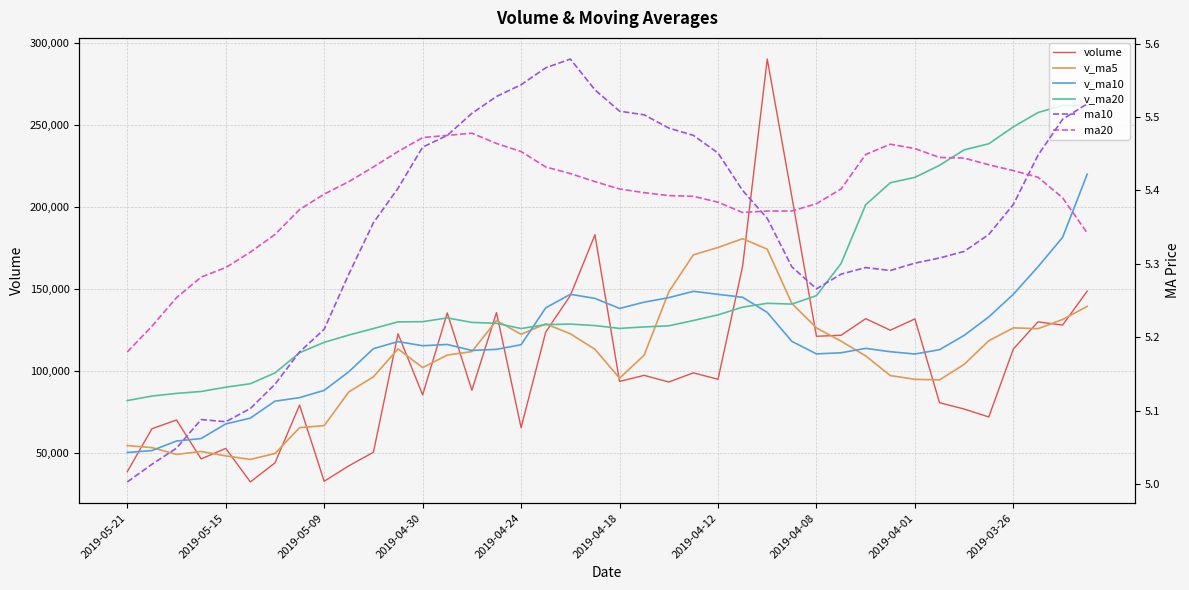

Reading left to right, transcribe all the data shown in this chart.

volume: 38824.3	64944.8	70311.3	46583.7	53001.0	32585.5	44167.8	79351.0	32987.0	42371.7	50630.5	122773.3	85588.2	135465.8	88406.6	135693.7	65630.6	123802.0	146063.5	183037.2	93754.5	97460.5	93413.4	98979.4	95071.9	163965.8	290009.0	206189.0	121253.9	121855.3	131951.7	124946.5	131804.2	80809.2	76952.0	72135.5	113531.0	130000.0	128075.5	148744.4
v_ma5: 54733.0	53485.2	49329.9	51137.8	48418.5	46292.6	49901.6	65622.7	66870.1	87365.9	96572.9	113585.5	102157.0	109799.8	111919.3	130845.4	122457.6	128823.5	122745.8	113329.0	95735.9	109778.2	148287.9	170843.0	175297.9	180654.6	174251.8	141239.3	126362.3	118273.4	109292.7	97329.5	95046.4	94685.5	104138.8	118497.3	126374.5	125869.1	131479.3	139443.4
v_ma10: 50512.8	51693.4	57476.3	59004.0	67892.2	71432.8	81743.6	83889.8	88334.9	99642.6	113709.1	118021.5	115490.3	116272.8	112624.1	113290.7	116117.9	138555.7	146794.4	144313.5	138195.3	142015.0	144763.6	148602.7	146785.7	144973.7	135790.6	118142.9	110523.9	111206.1	113895.0	111852.0	110457.7	113082.4	121791.1	133004.7	146851.4	163536.1	181463.3	219936.5
v_ma20: 82111.0	84857.5	86483.3	87638.4	90258.2	92361.7	98930.7	111222.8	117564.7	121978.0	125952.2	130018.3	130126.9	132437.7	129704.9	129132.2	125954.3	128349.3	128659.2	127759.8	126045.1	126933.5	127610.7	130842.6	134288.4	138989.2	141321.0	140839.5	145993.6	165571.3	201322.7	214686.5	217990.1	225320.9	234735.1	238434.2	248738.7	257435.8	261797.5	261621.4
ma10: 5.0	5.0	5.0	5.1	5.1	5.1	5.1	5.2	5.2	5.3	5.4	5.4	5.5	5.5	5.5	5.5	5.5	5.6	5.6	5.5	5.5	5.5	5.5	5.5	5.5	5.4	5.4	5.3	5.3	5.3	5.3	5.3	5.3	5.3	5.3	5.3	5.4	5.4	5.5	5.5
ma20: 5.2	5.2	5.3	5.3	5.3	5.3	5.3	5.4	5.4	5.4	5.4	5.5	5.5	5.5	5.5	5.5	5.5	5.4	5.4	5.4	5.4	5.4	5.4	5.4	5.4	5.4	5.4	5.4	5.4	5.4	5.4	5.5	5.5	5.4	5.4	5.4	5.4	5.4	5.4	5.3